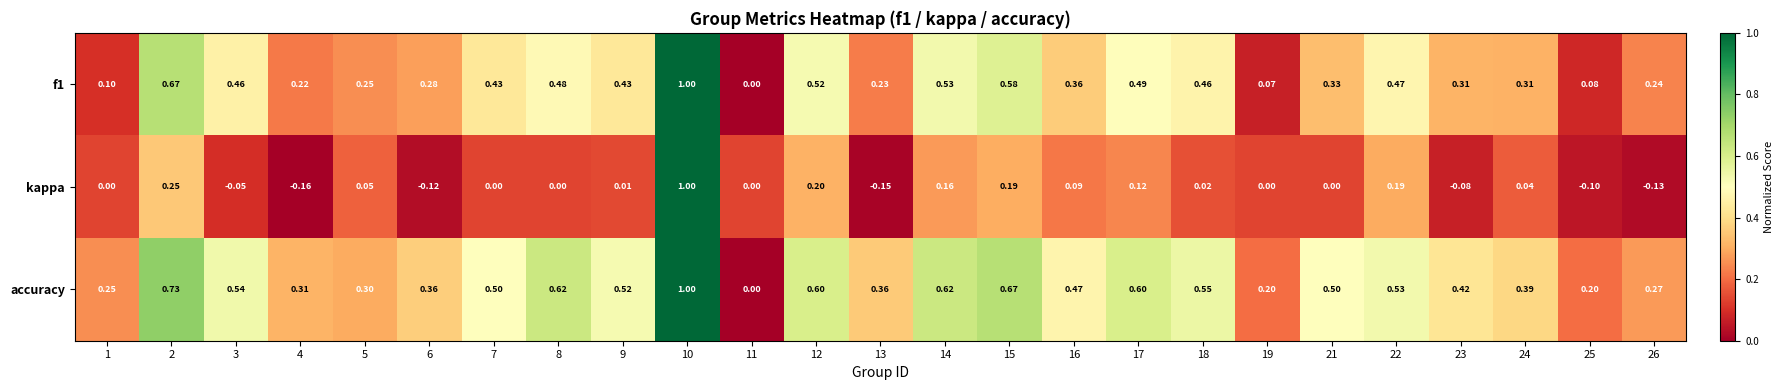

Which series has the largest total across all categories?

accuracy